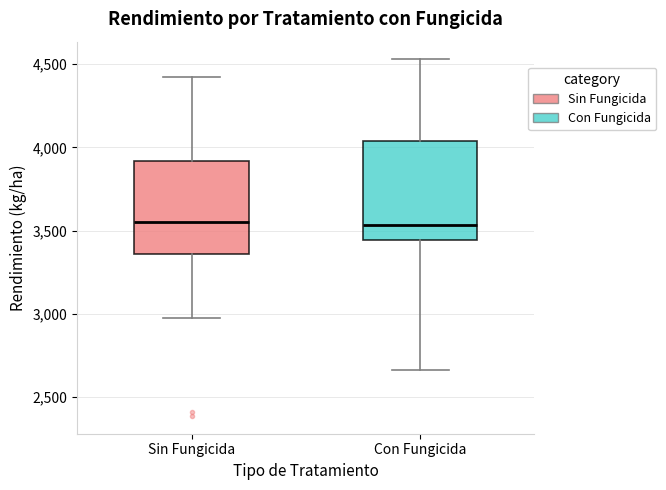

Reading left to right, read every box against the y-axis: the position of its median line, the range the box covers, and the ends of its whiskers. The values are not printed on the chart, so give them approximately, as read against the axis.

Sin Fungicida: median 3550, box 3350 to 3900, whiskers 3000 to 4400
Con Fungicida: median 3550, box 3450 to 4050, whiskers 2650 to 4550